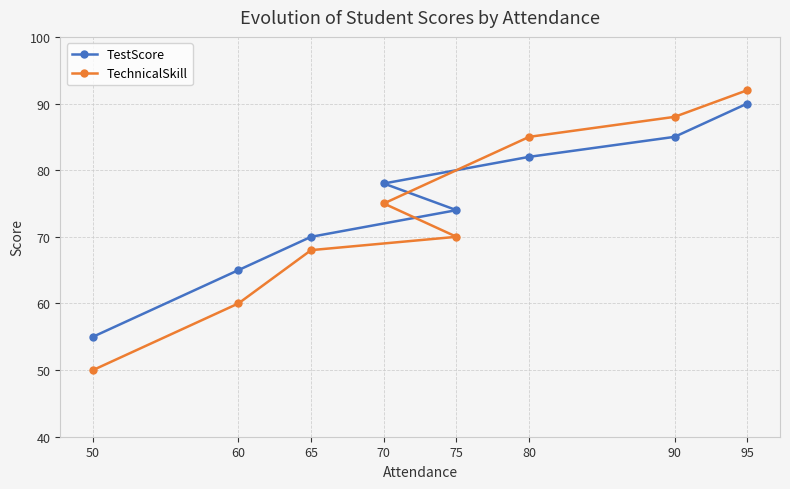

At which category is the sum across all series the highest?

95